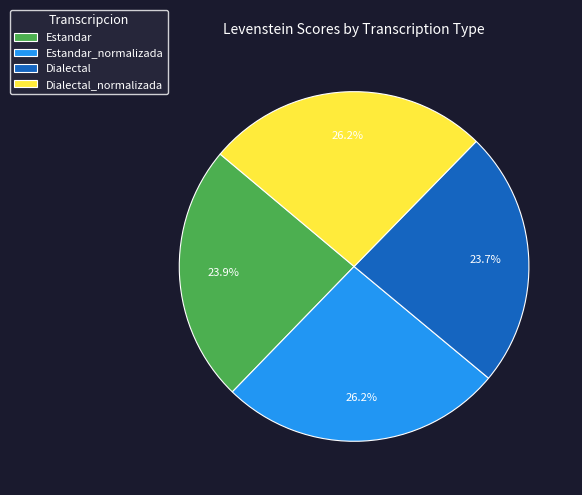

Does Estandar represent more than half of the total?

No